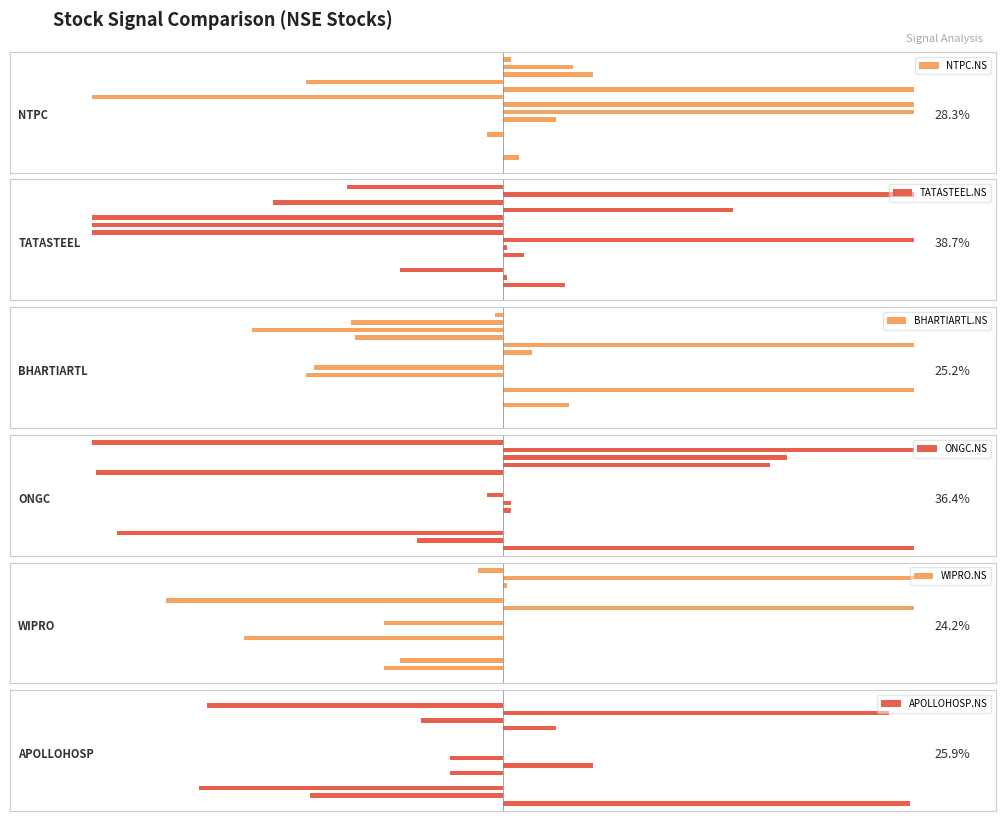

What is the value of the BHARTIARTL.NS bar at the 5th from the left?

100